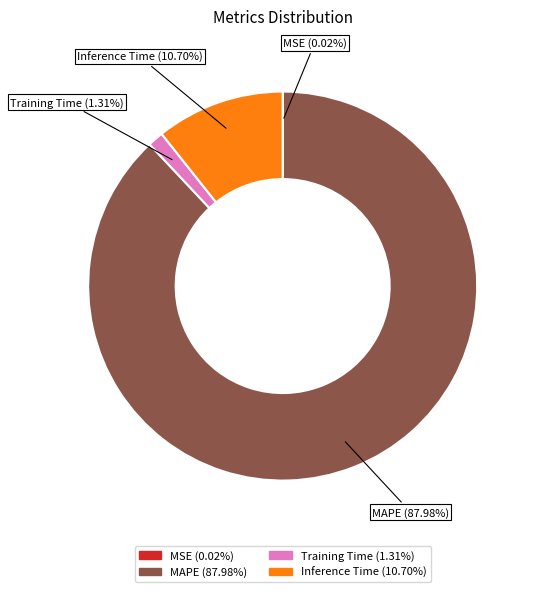

Is the sum of Inference Time and MAPE greater than half?

Yes